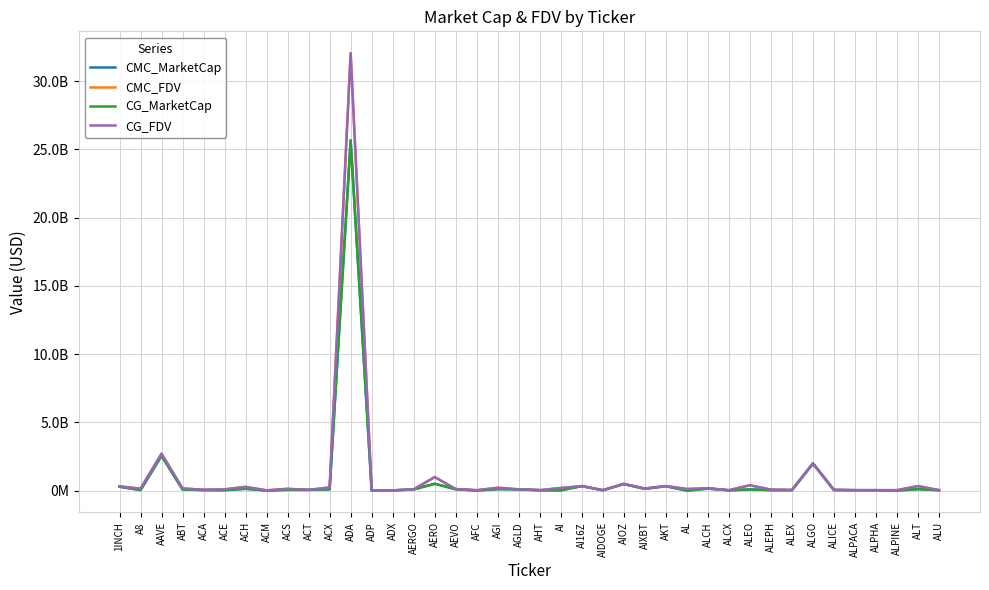

True or false: CMC_MarketCap has more than 2 interior local peaks.

True